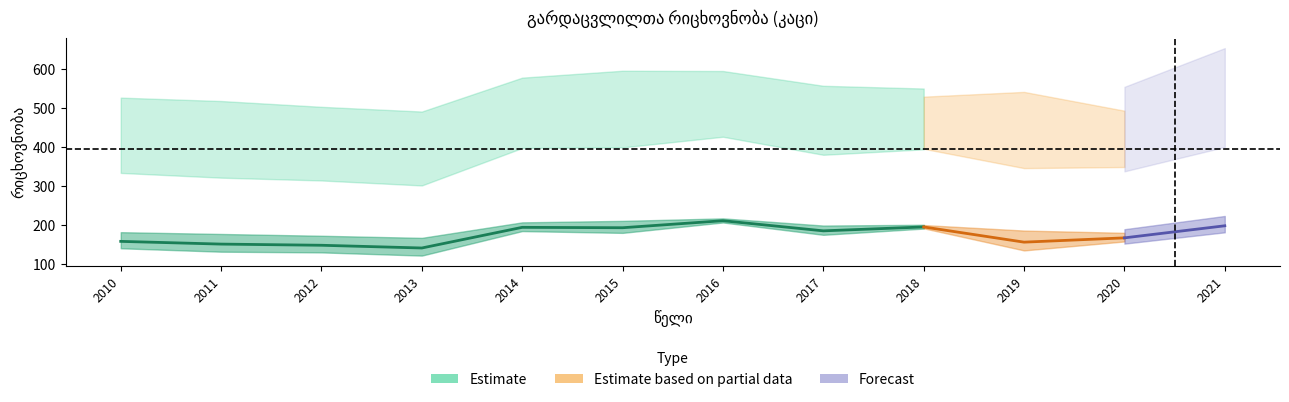

What is the total value across all series at 2016?

874